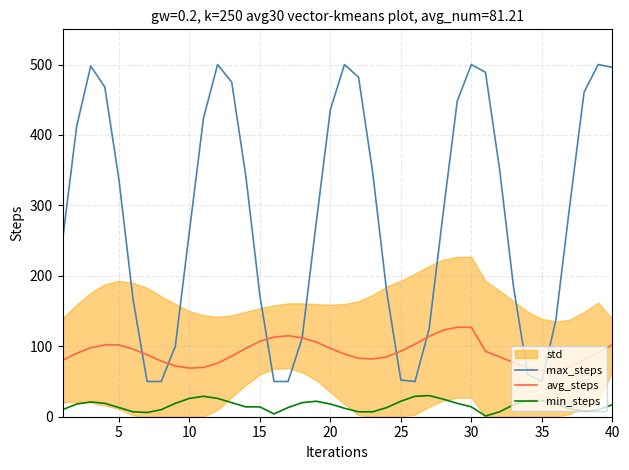

What is the sum of all max_steps values?

11433